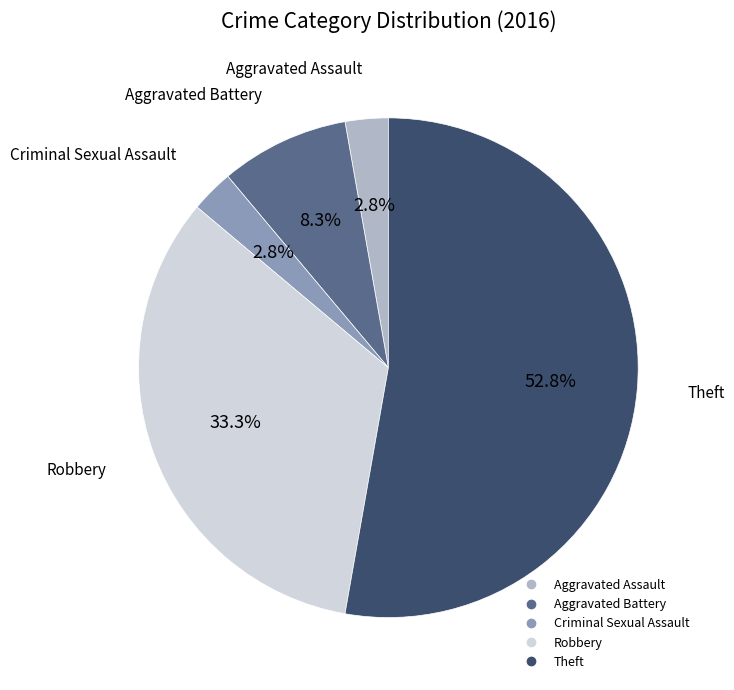

Which category has the biggest portion of the pie?

Theft